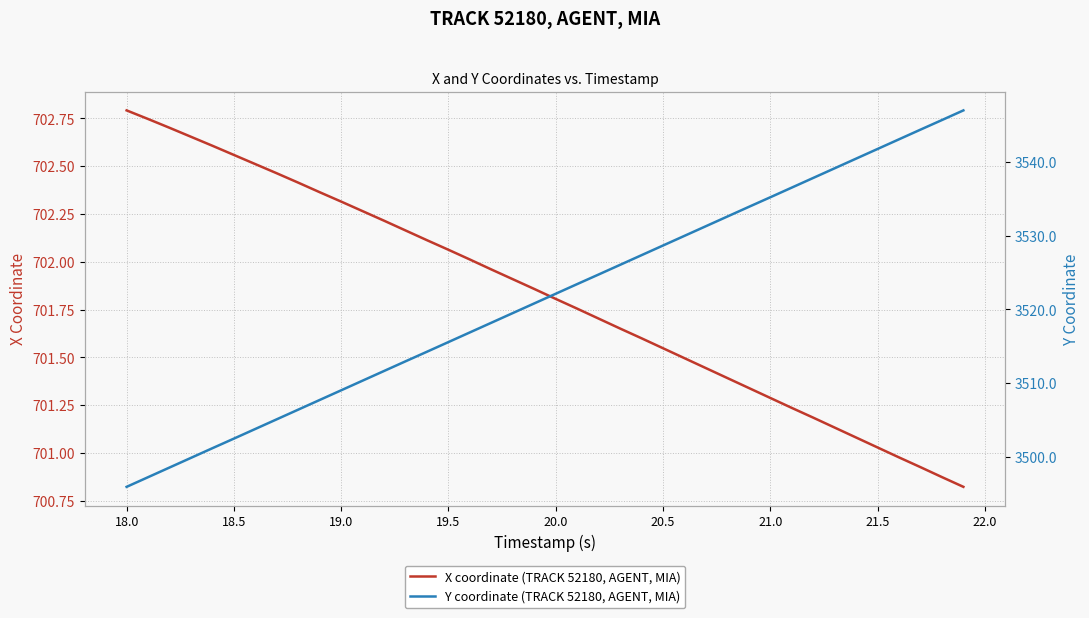

True or false: X coordinate (TRACK 52180, AGENT, MIA) and Y coordinate (TRACK 52180, AGENT, MIA) intersect in this chart.

False